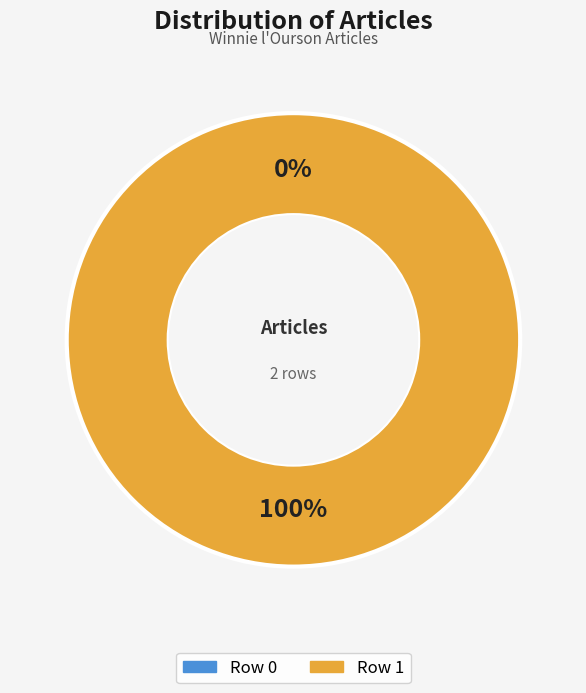

How many segments does this pie chart have?

2